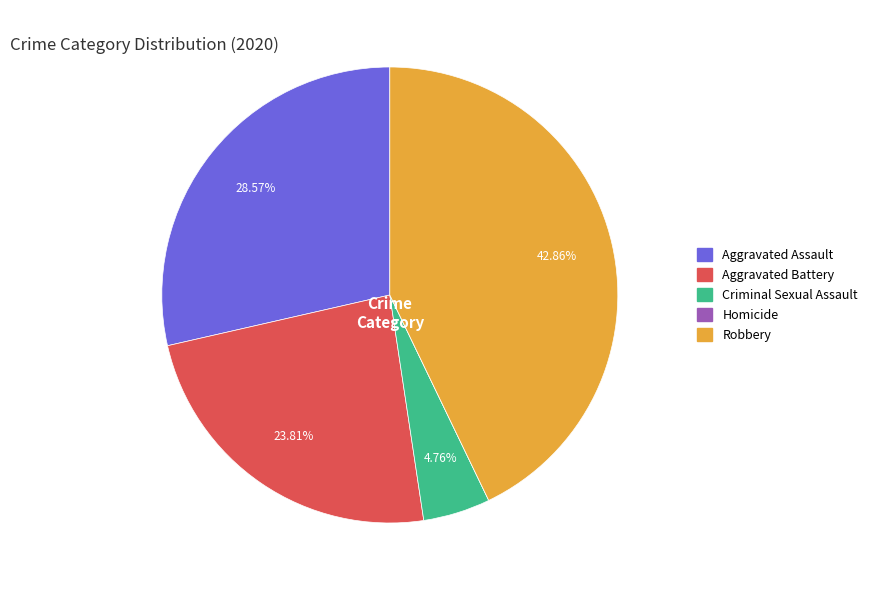

How much of the chart is everything except Robbery?

57.1%